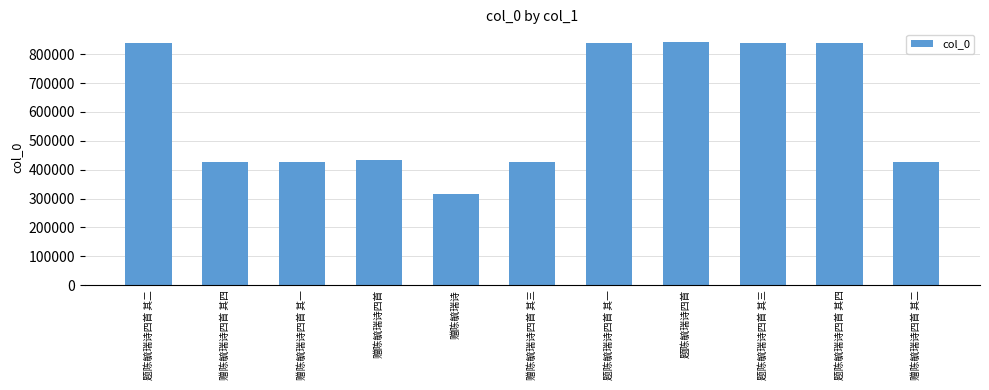

True or false: the data shows 496742 at 题陈毓瑞诗四首 其一.

False